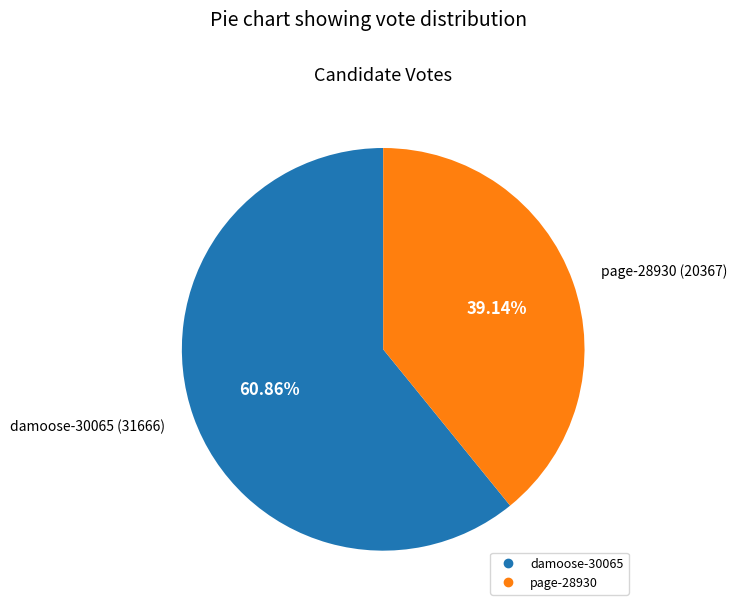

The page-28930 slice represents 39% of the pie. True or false?

True